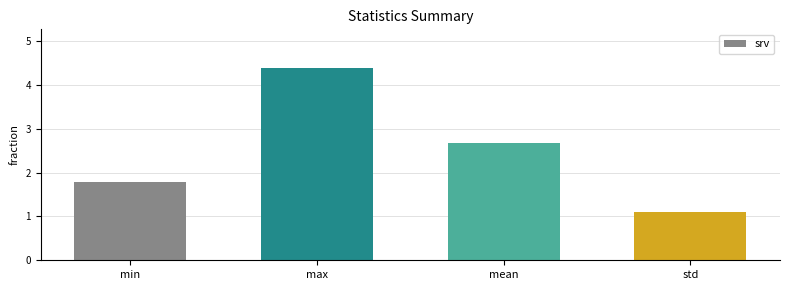

True or false: the data shows 2.7 at mean.

True